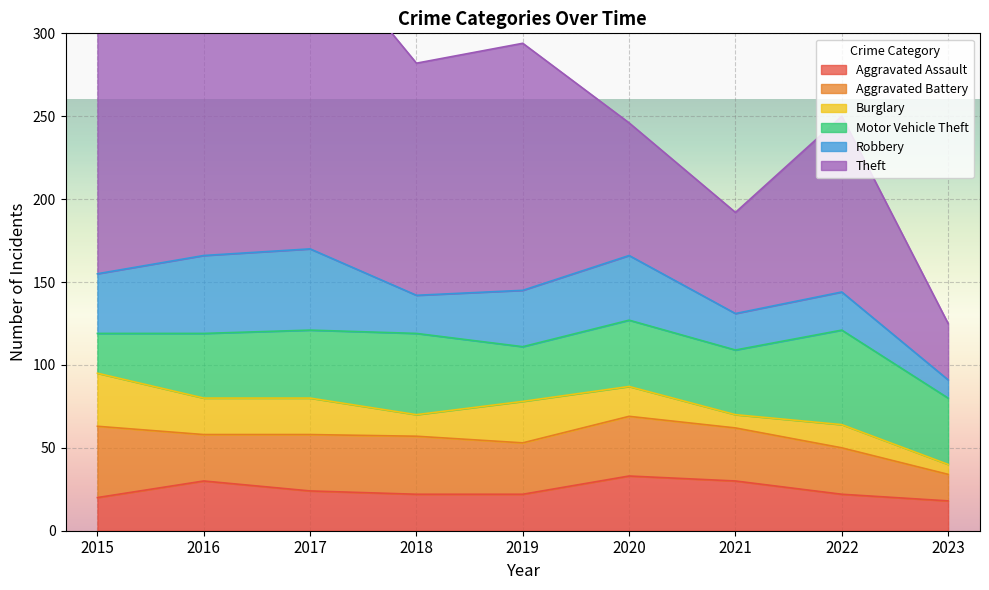

Reading left to right, list all the values displayed in this chart.

Aggravated Assault: 2015=20	2016=30	2017=24	2018=22	2019=22	2020=33	2021=30	2022=22	2023=18
Aggravated Battery: 2015=43	2016=28	2017=34	2018=35	2019=31	2020=36	2021=32	2022=28	2023=16
Burglary: 2015=32	2016=22	2017=22	2018=13	2019=25	2020=18	2021=8	2022=14	2023=6
Motor Vehicle Theft: 2015=24	2016=39	2017=41	2018=49	2019=33	2020=40	2021=39	2022=57	2023=40
Robbery: 2015=36	2016=47	2017=49	2018=23	2019=34	2020=39	2021=22	2022=23	2023=11
Theft: 2015=152	2016=208	2017=190	2018=140	2019=149	2020=80	2021=61	2022=106	2023=34